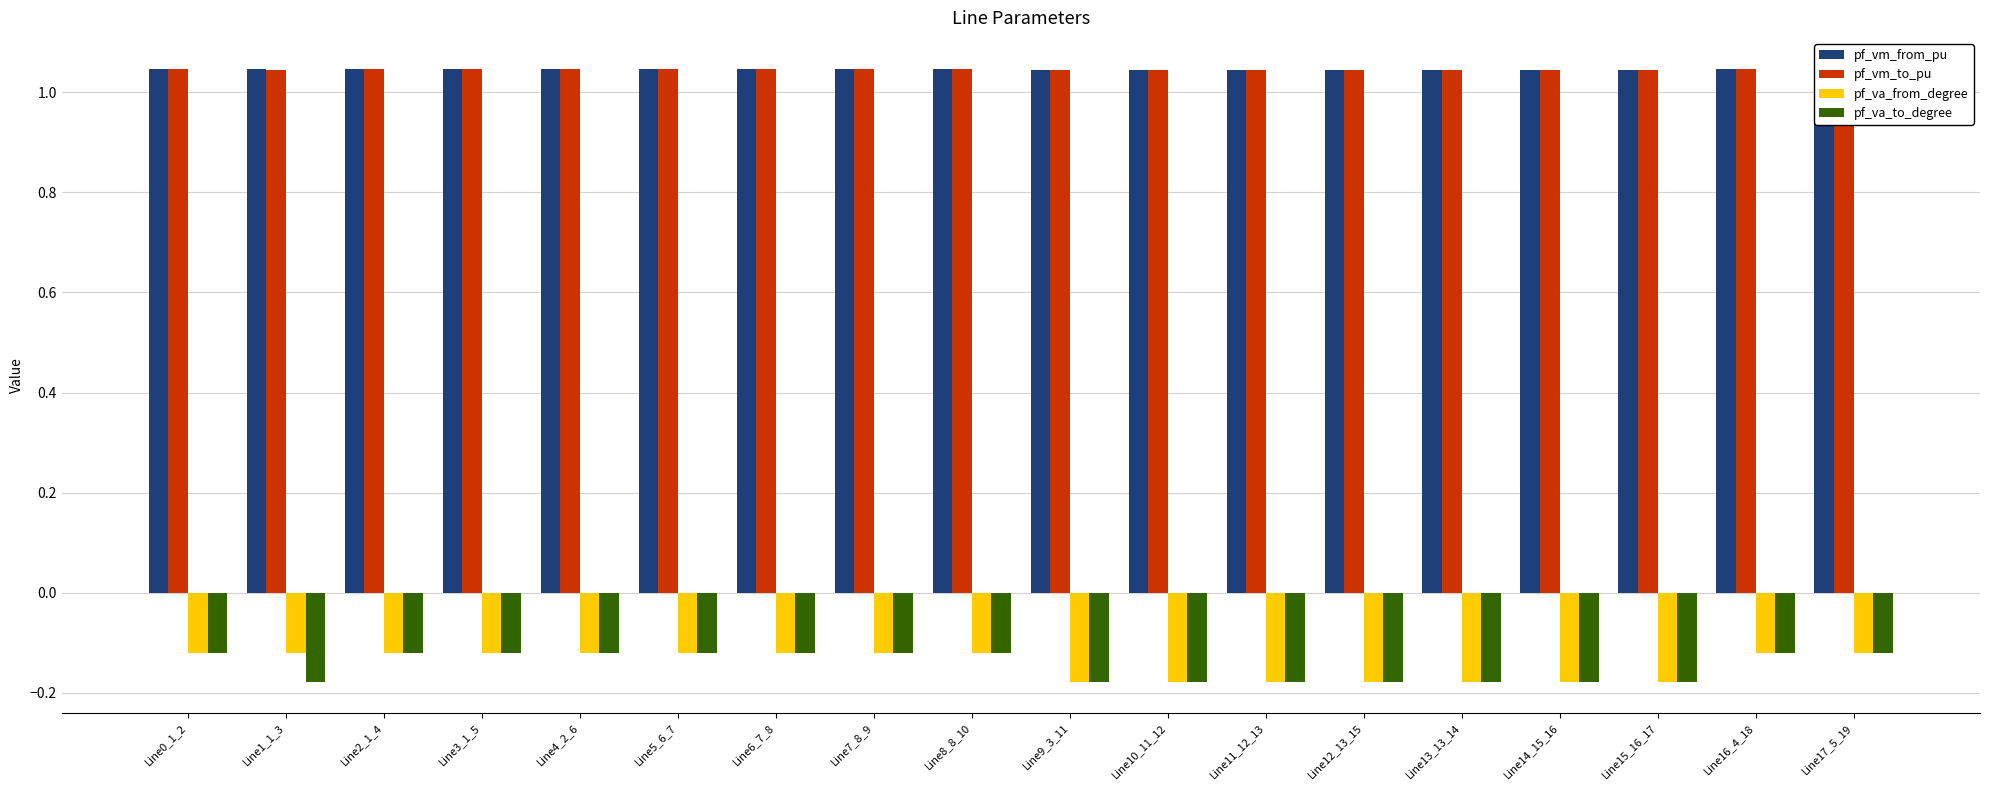

The value of pf_vm_to_pu at Line4_2_6 is 0.4. True or false?

False